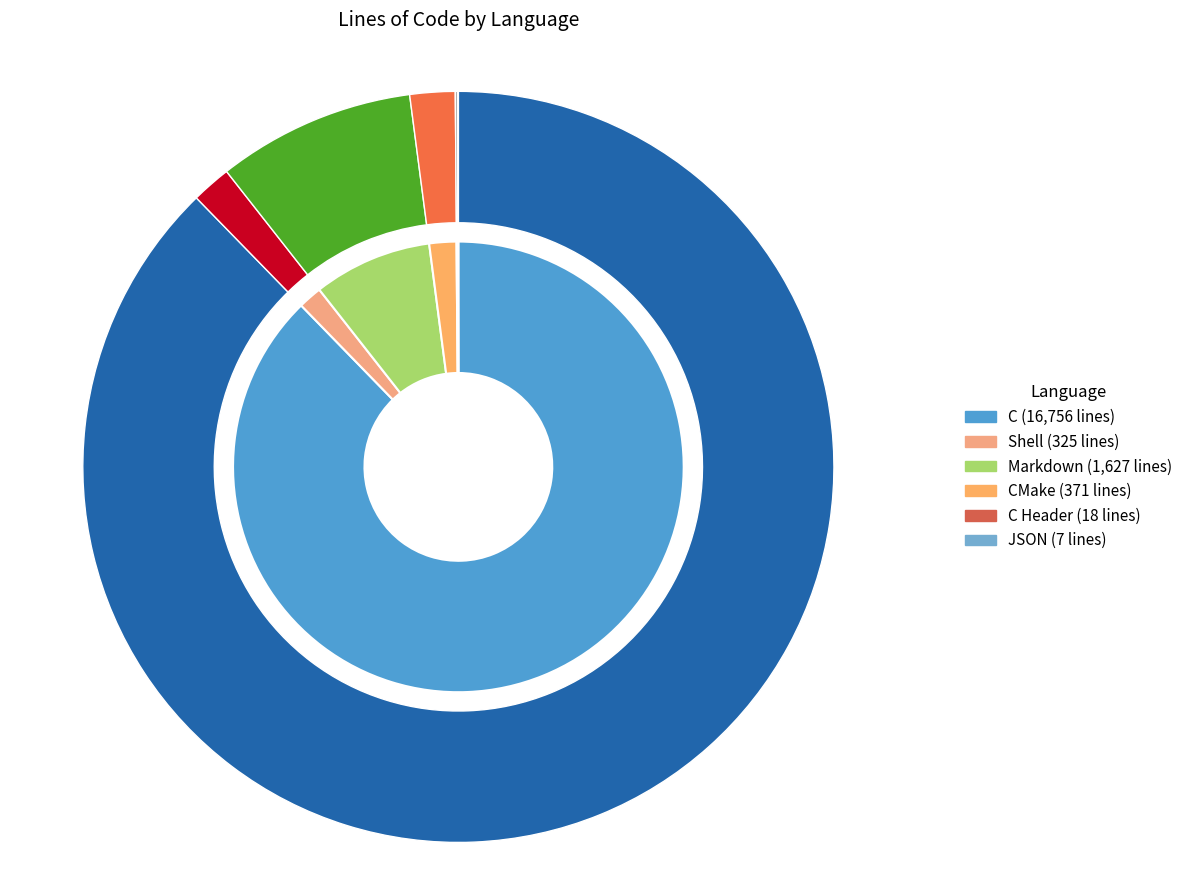

Count the number of slices in the pie.

6